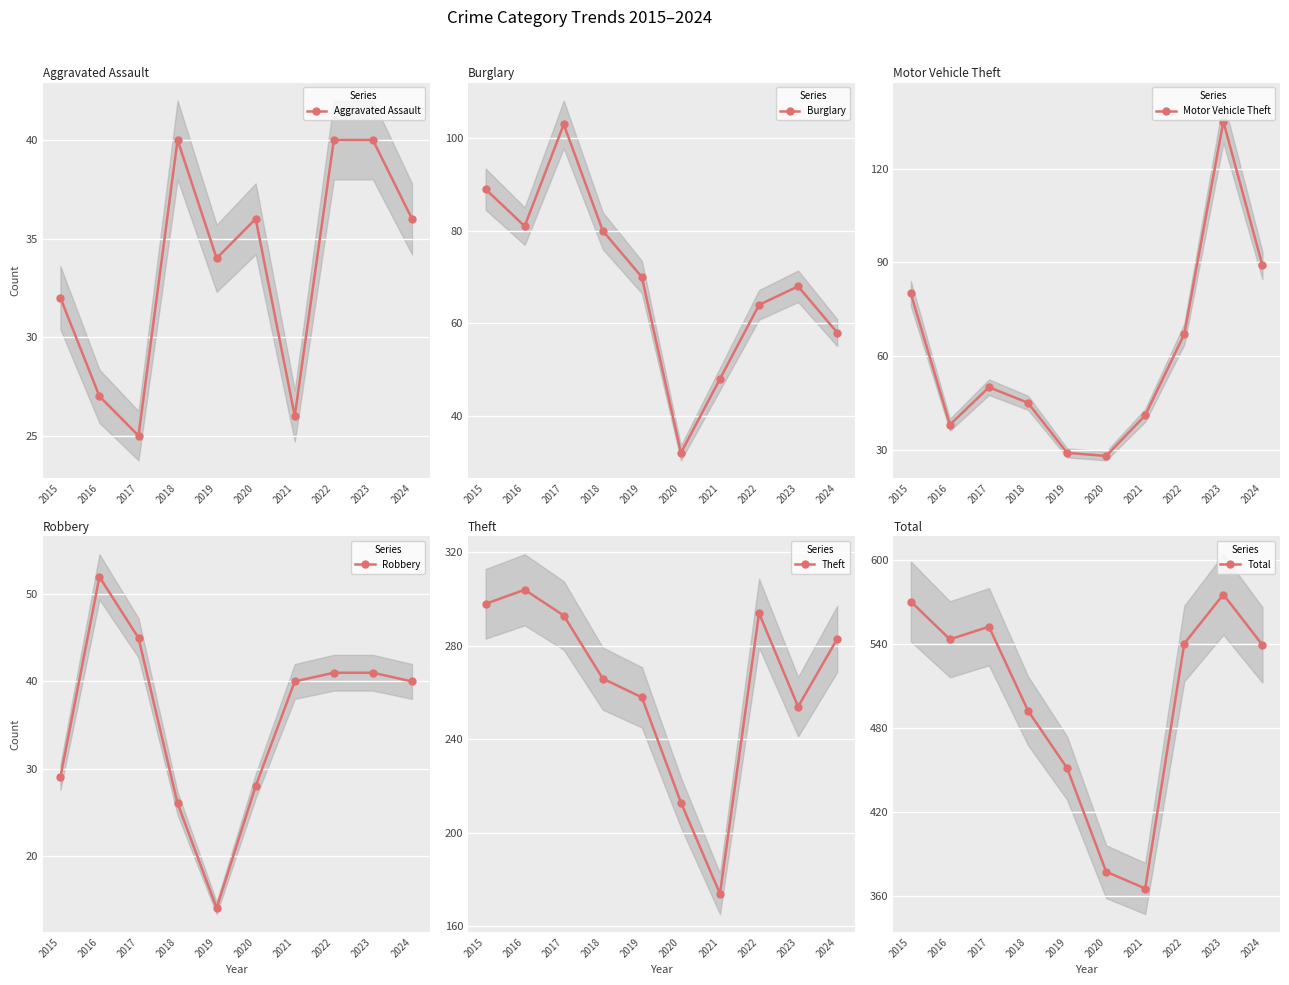

How many interior local valleys does the Aggravated Assault series have?

3